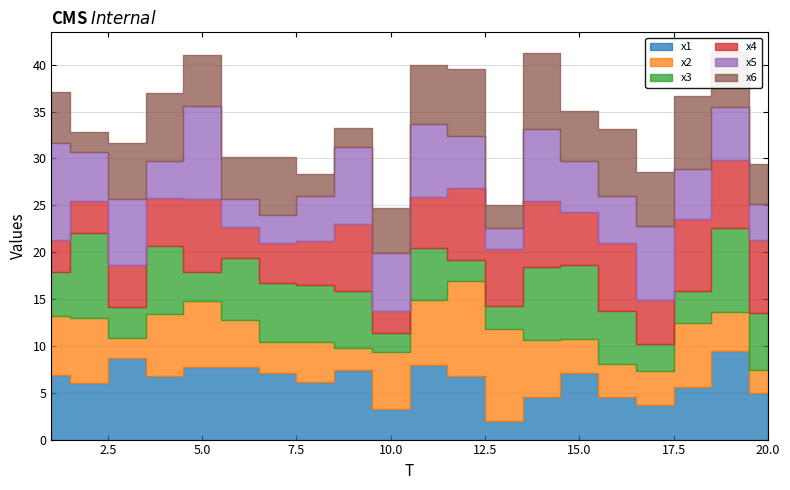

Between which two adjacent categories do x6 and x5 first intersect?

3 and 4